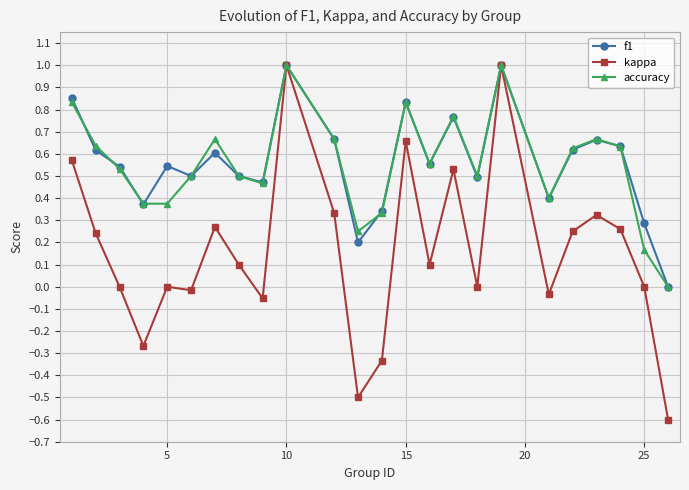

Which series has the largest range (max minus min)?

kappa